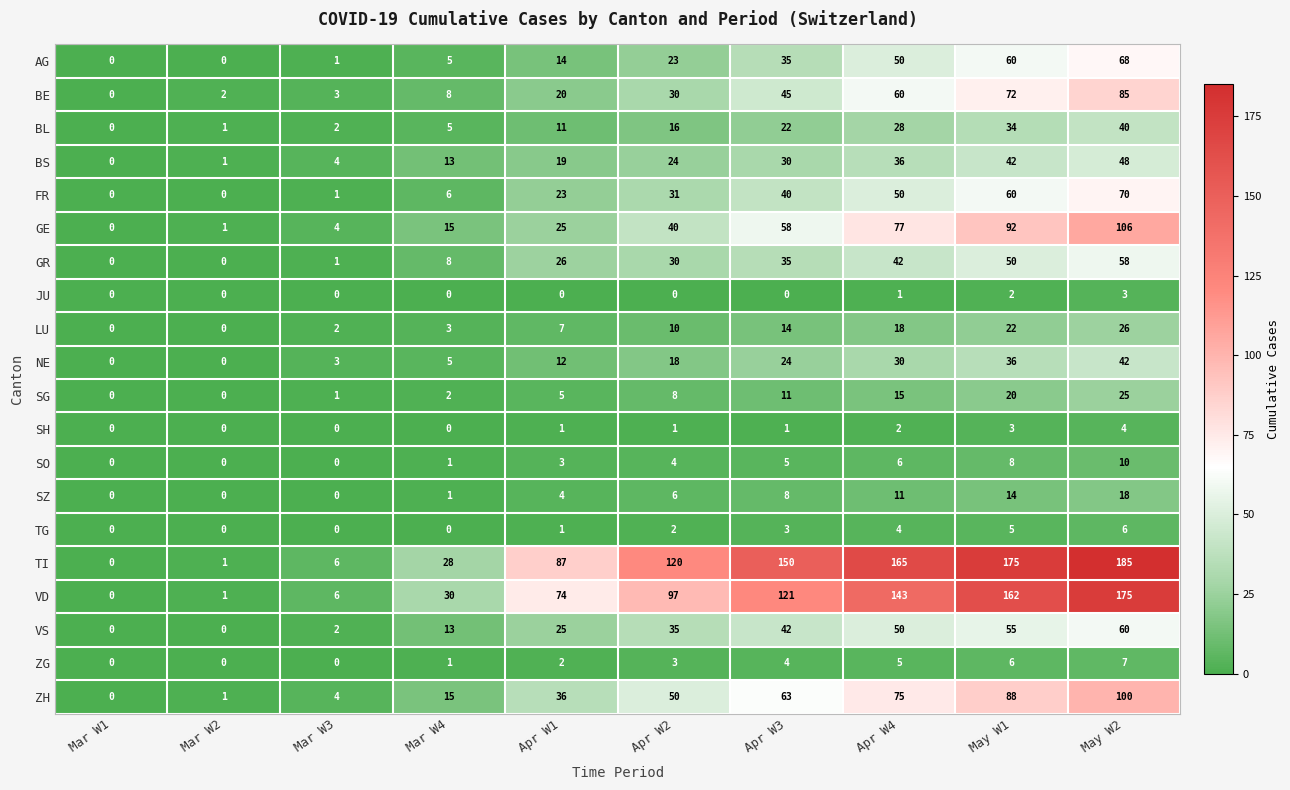

What is the difference between the maximum and minimum values in the AG series?

68